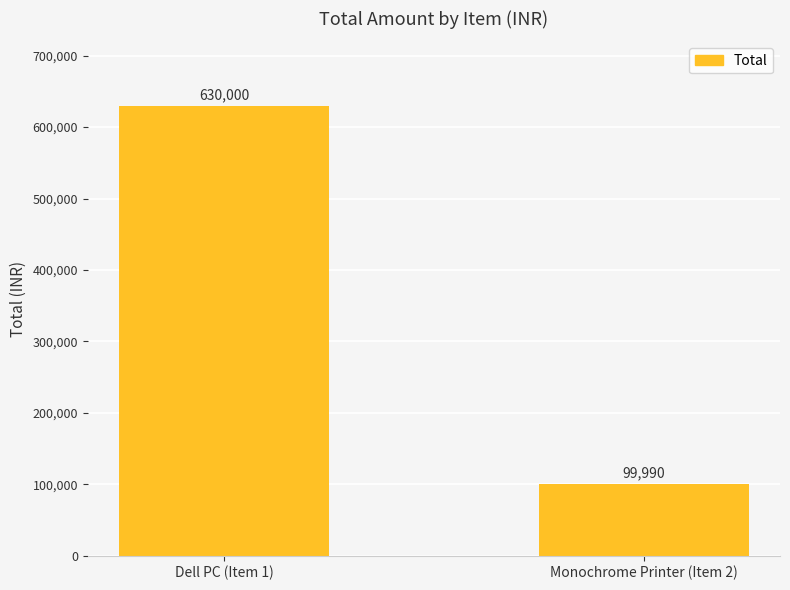

Does the chart contain any negative values?

No